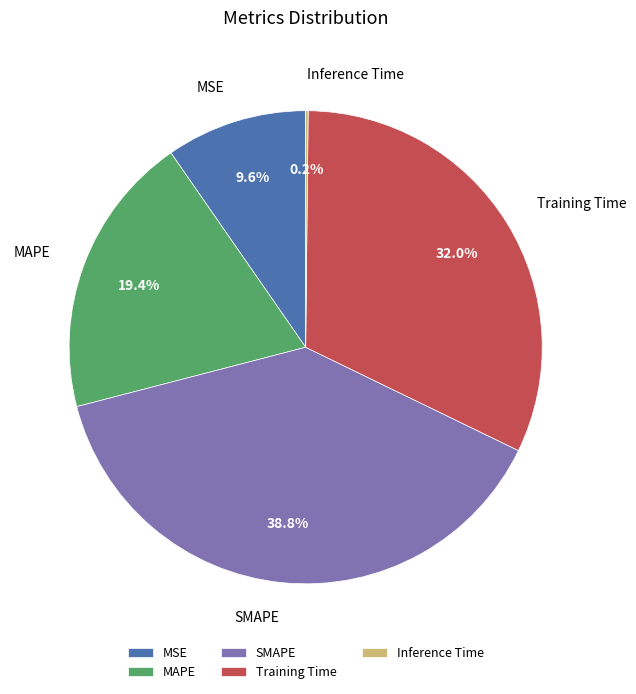

True or false: MSE accounts for 10% of the total.

True